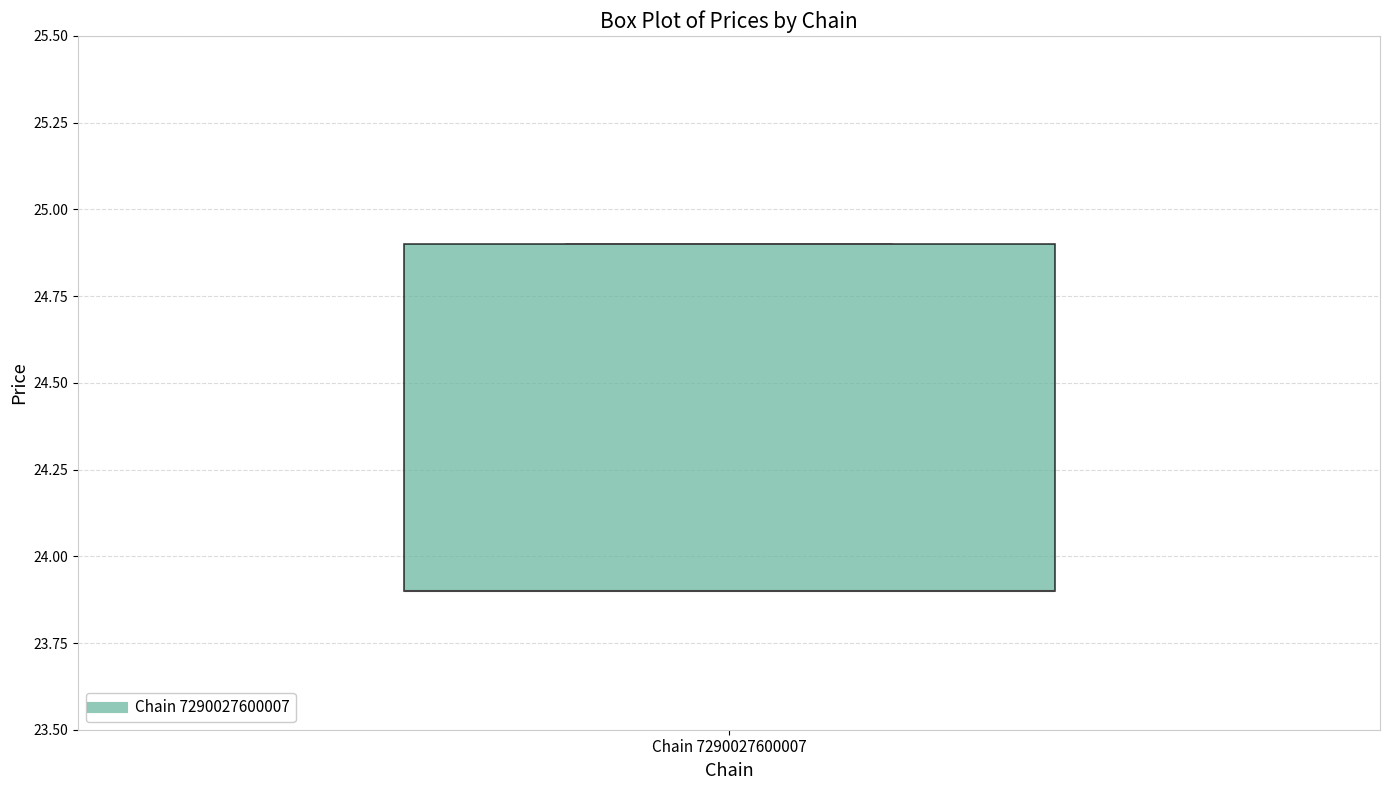

Read this box plot against the y-axis: the position of the median line, the range covered by the box, and the ends of both whiskers. The values are not printed on the chart, so give them approximately, as read against the axis.

median 23.9 (drawn on the box's lower edge), box 23.9 to 24.9, whiskers 23.9 to 24.9